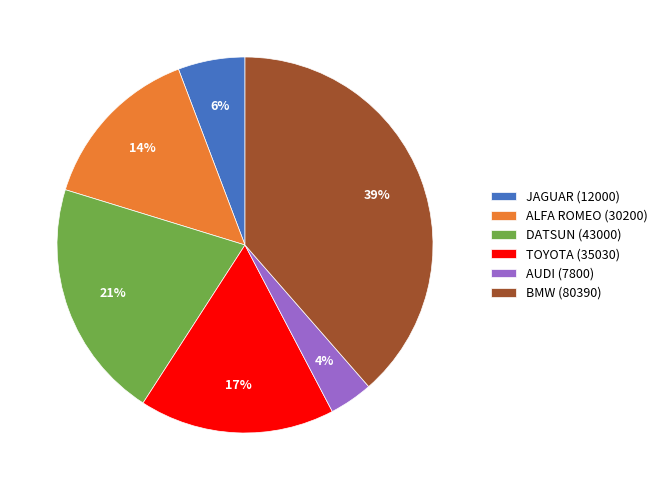

Between ALFA ROMEO and DATSUN, which is larger?

DATSUN